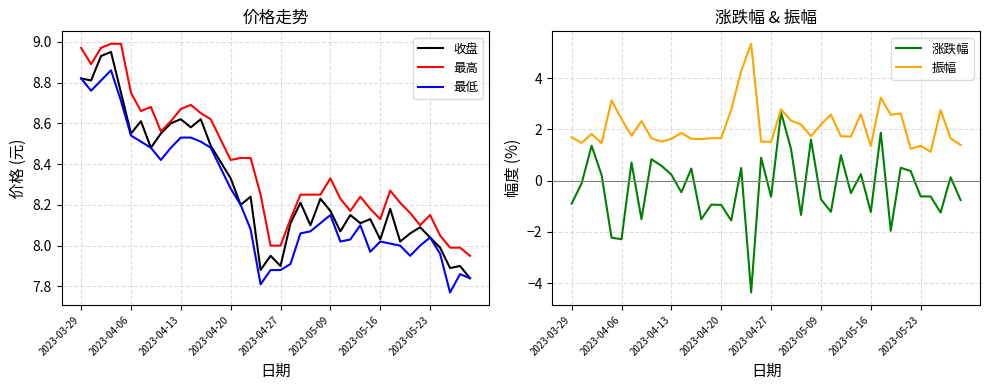

True or false: 最高 and 振幅 cross at least once.

False